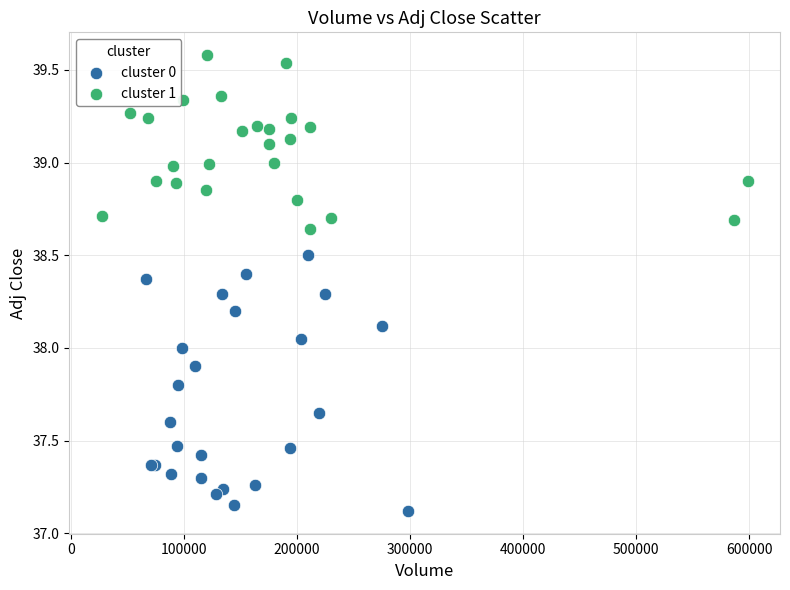

Which series contains the highest Y value?

cluster 1